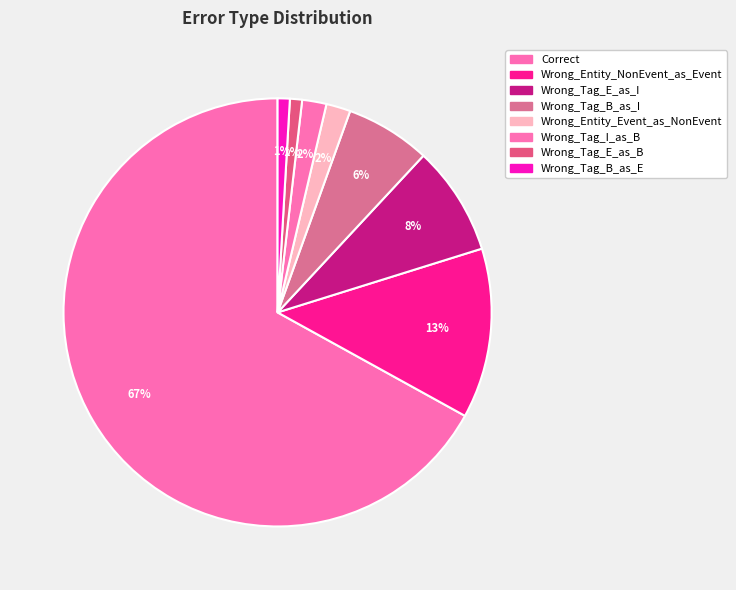

What percentage is the Correct slice, to the nearest percent?

67%